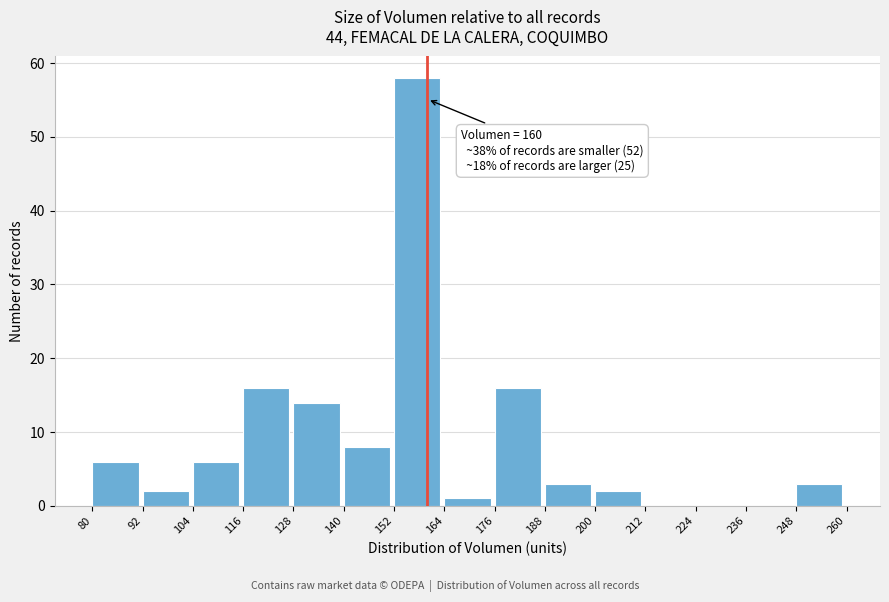

Which range on the x-axis has the tallest bar?

152 to 164